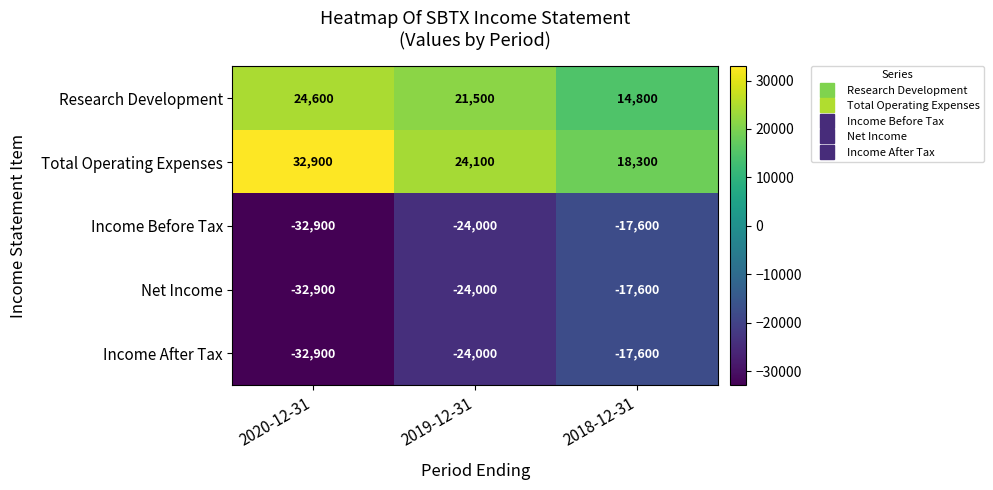

True or false: Research Development has a value of 14800 at 2018-12-31.

True